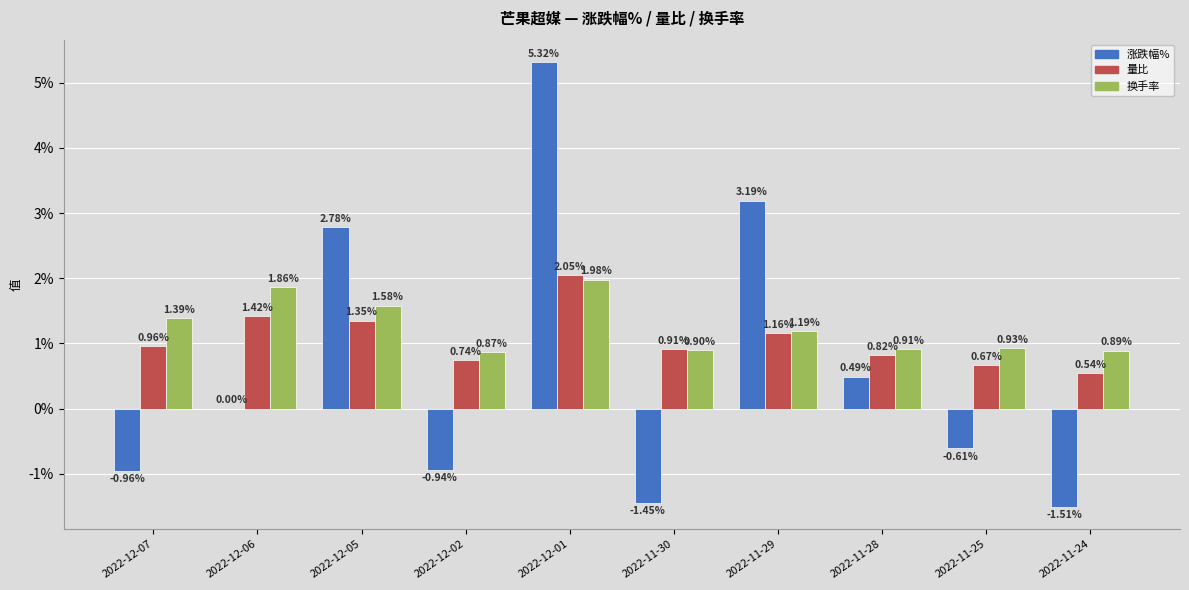

The value of 量比 at 2022-11-24 is 0.1. True or false?

False